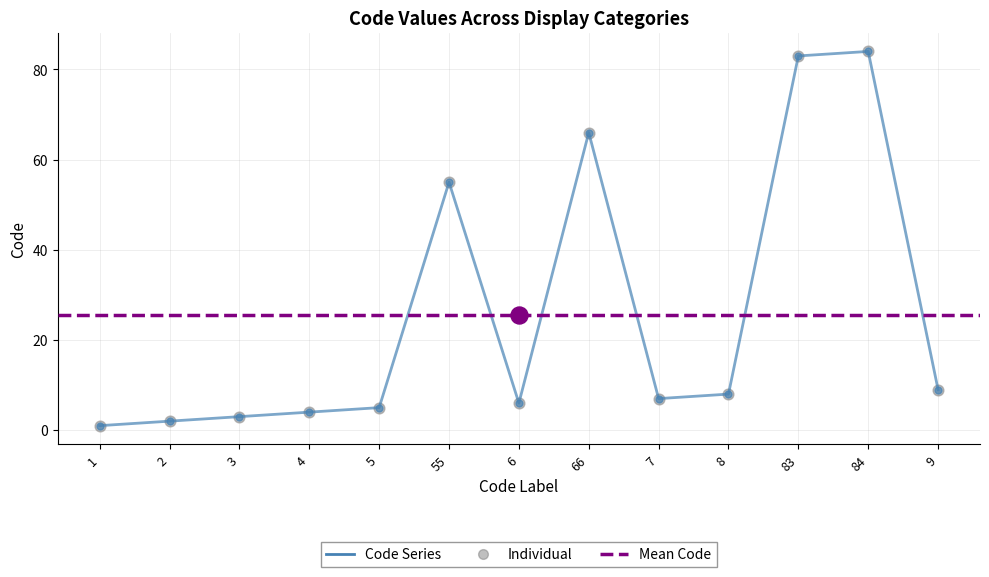

Between 5 and 55, which is larger?

55